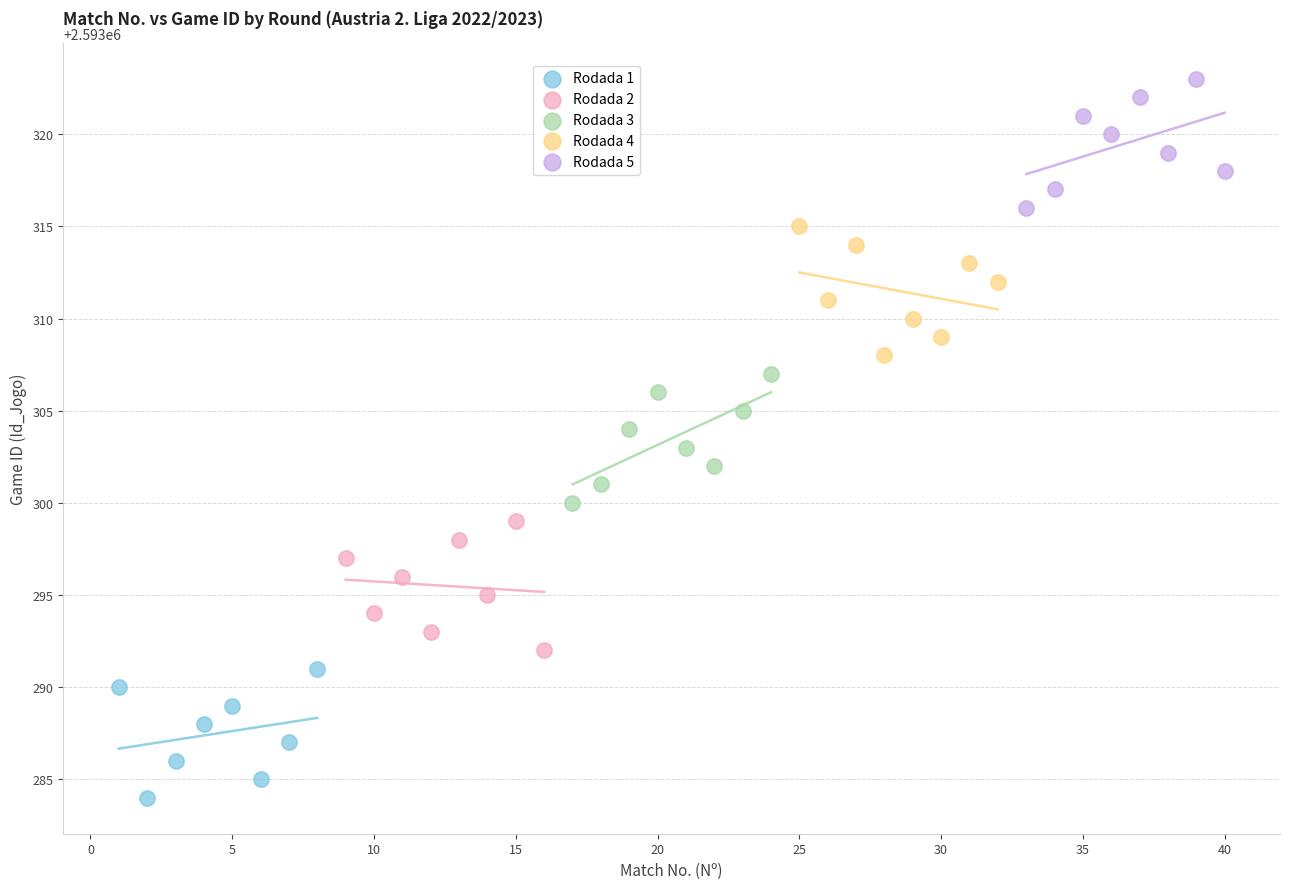

Which series reaches the minimum Y coordinate?

Rodada 1